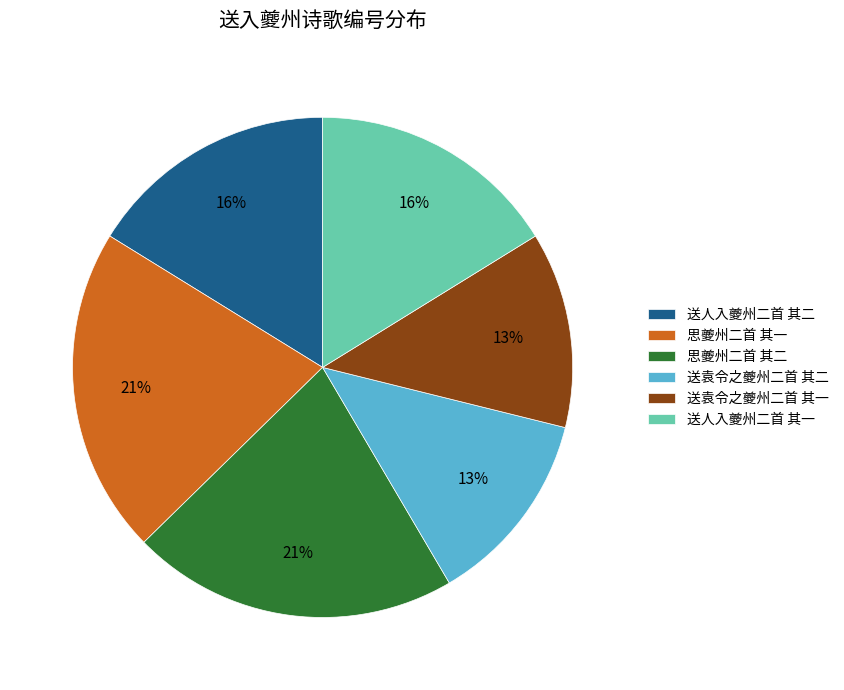

What percentage is the 送人入夔州二首 其一 slice, to the nearest percent?

16%